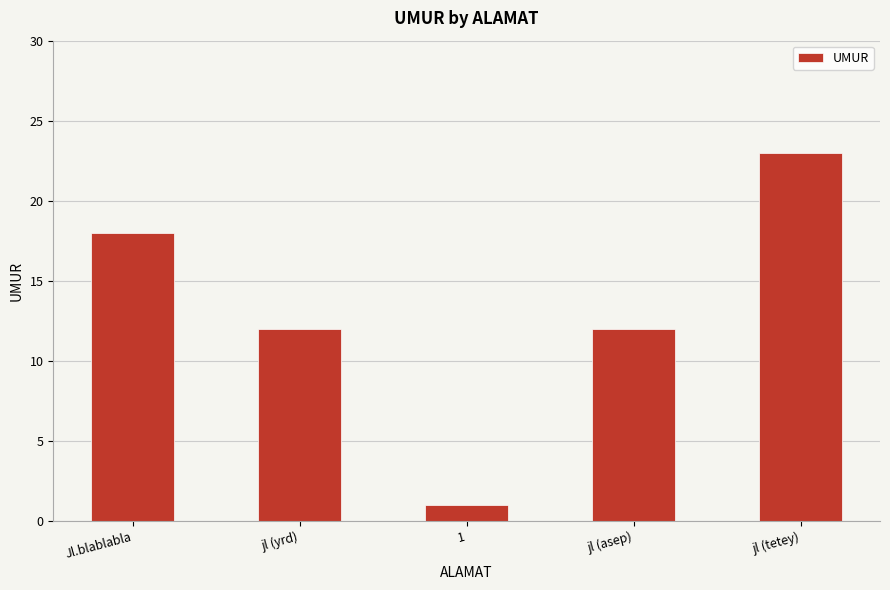

What is the maximum value shown in the chart?

23